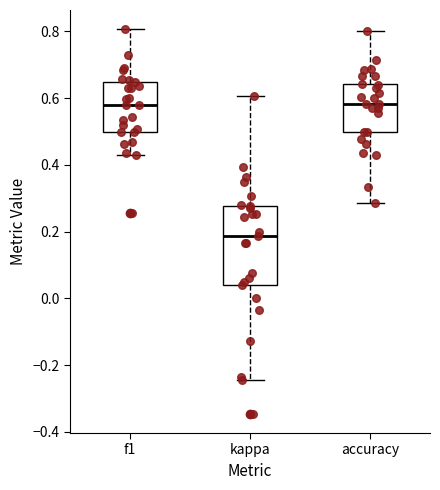

Comparing the boxes themselves (not the whiskers), which one is the tallest?

kappa